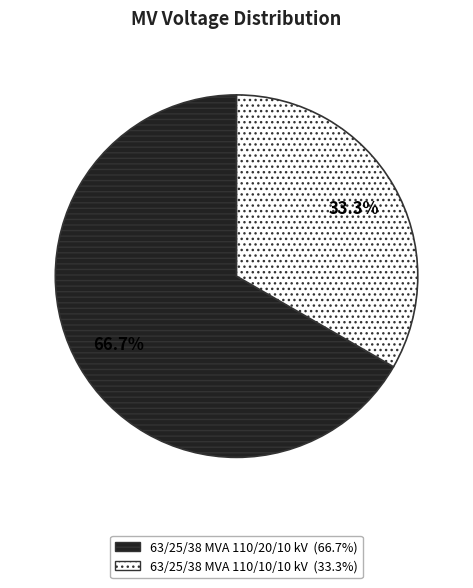

To the nearest percent, what portion does 63/25/38 MVA 110/10/10 kV represent?

33%